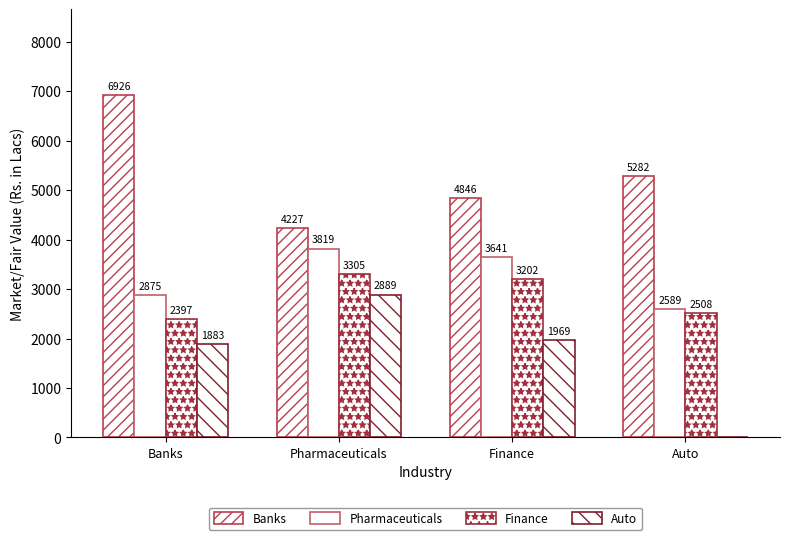

Are the bars horizontal?

No